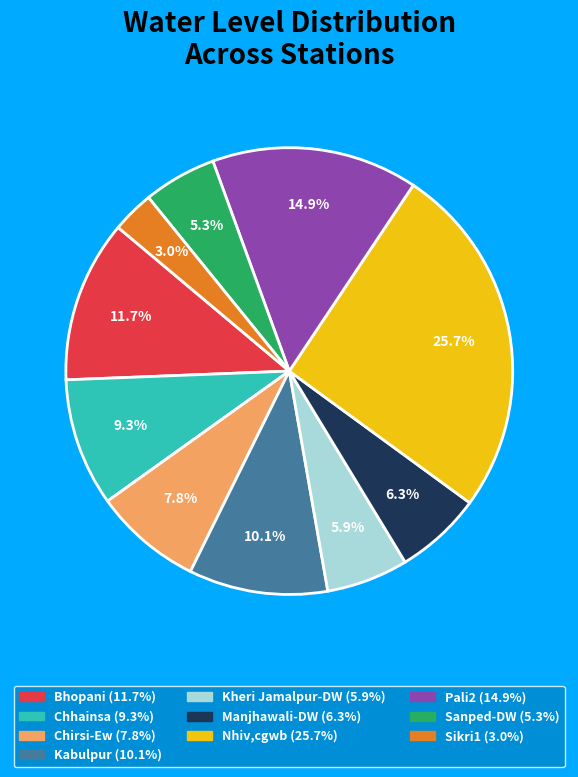

Which has a higher value, Kheri Jamalpur-DW or Sanped-DW?

Kheri Jamalpur-DW